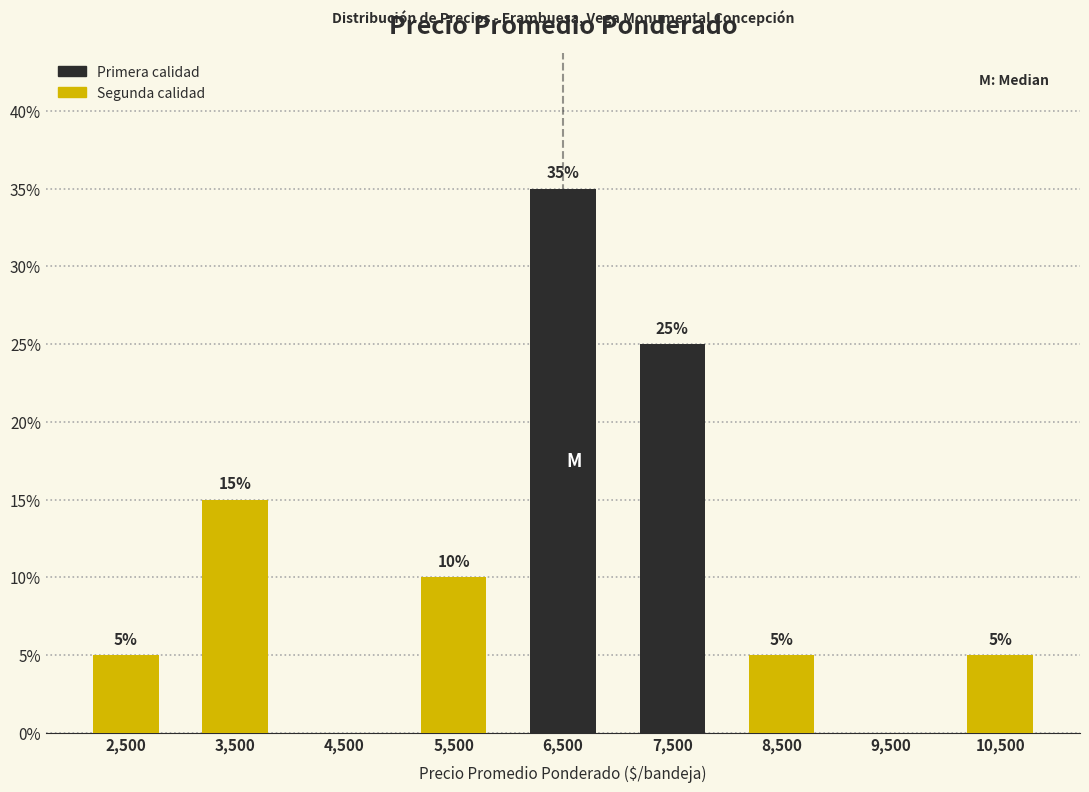

Reading right to left, list all the values displayed in this chart.

10,500=5	9,500=0	8,500=5	7,500=25	6,500=35	5,500=10	4,500=0	3,500=15	2,500=5